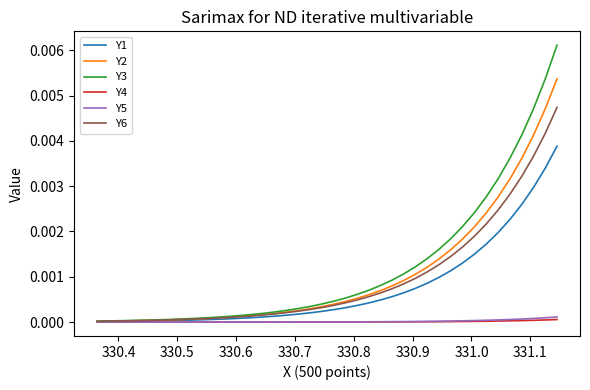

Which series has the widest spread of values?

Y3